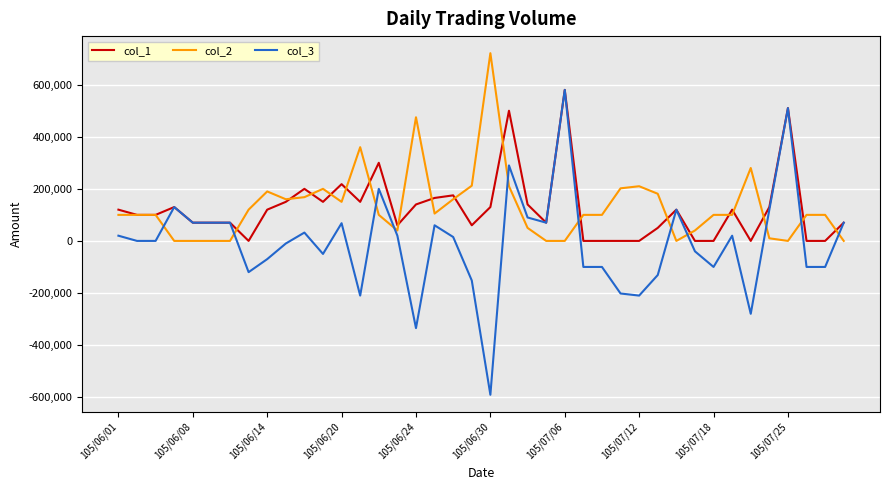

After their last crossing, which series has the higher values: col_2 or col_3?

col_3